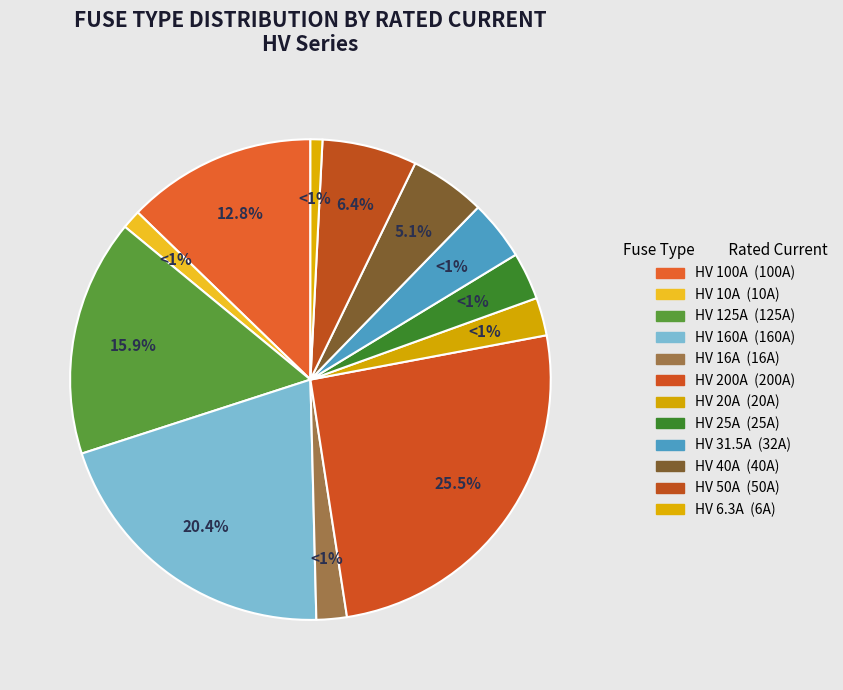

To the nearest percent, what is the combined percentage of HV 31.5A and HV 25A?

7%